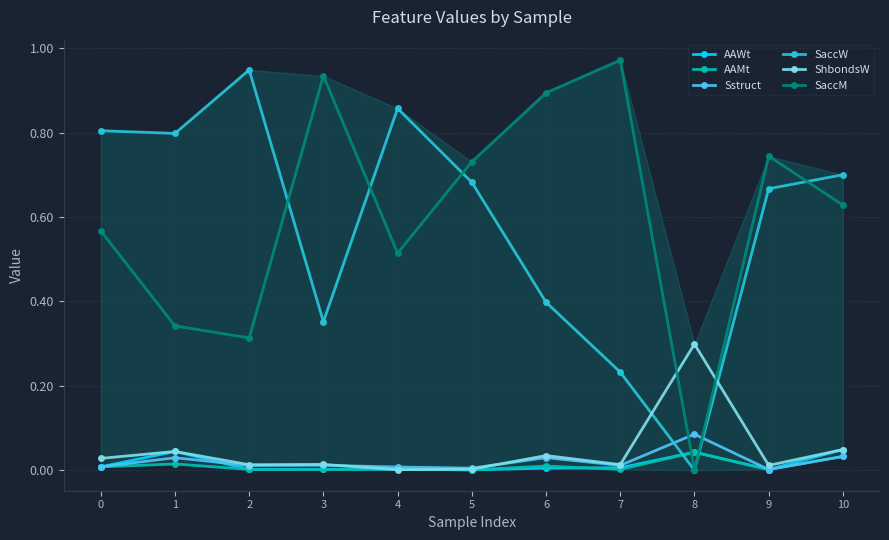

Where is the first local maximum for SaccW?

2